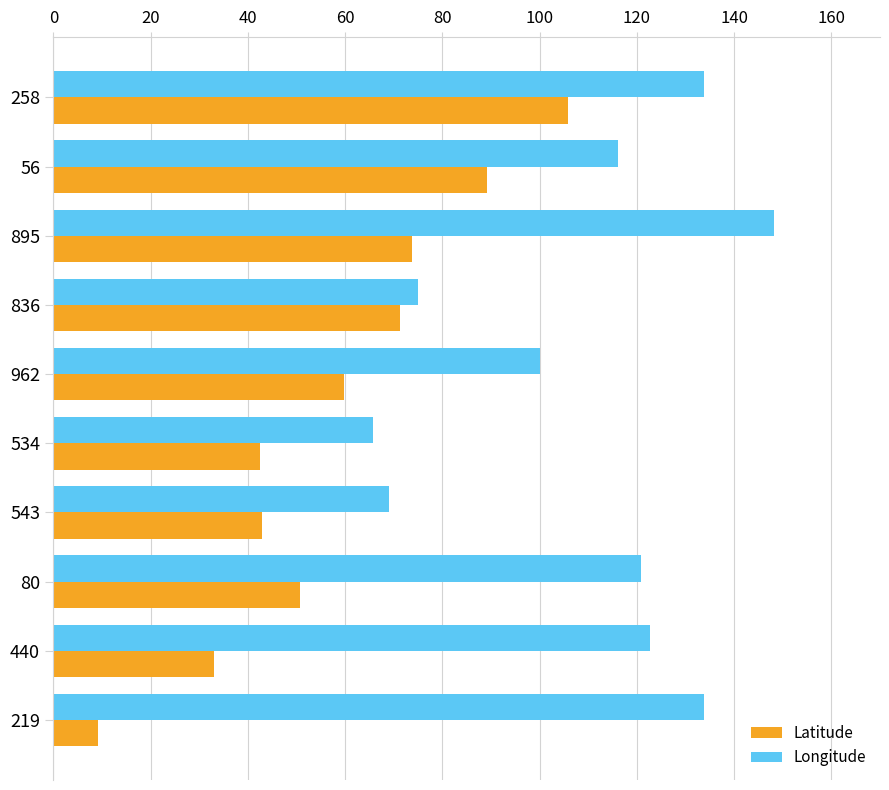

At which label is Latitude closest to 57?

962